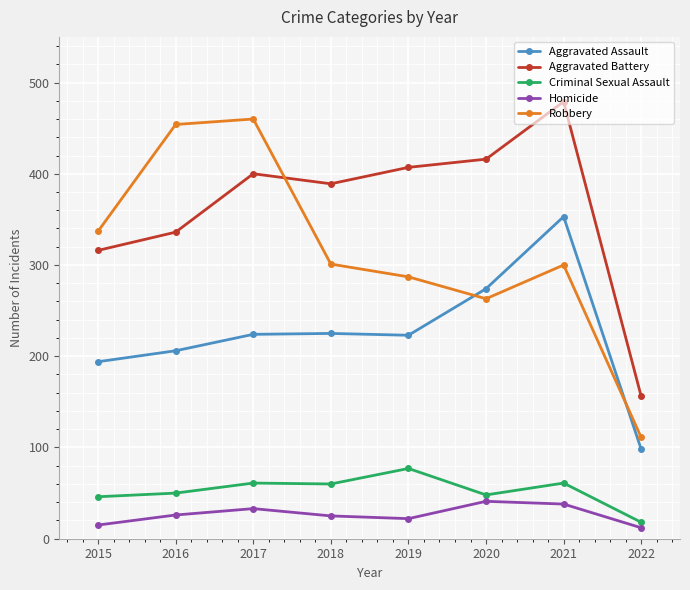

What value does the Robbery series have at 2019?

287